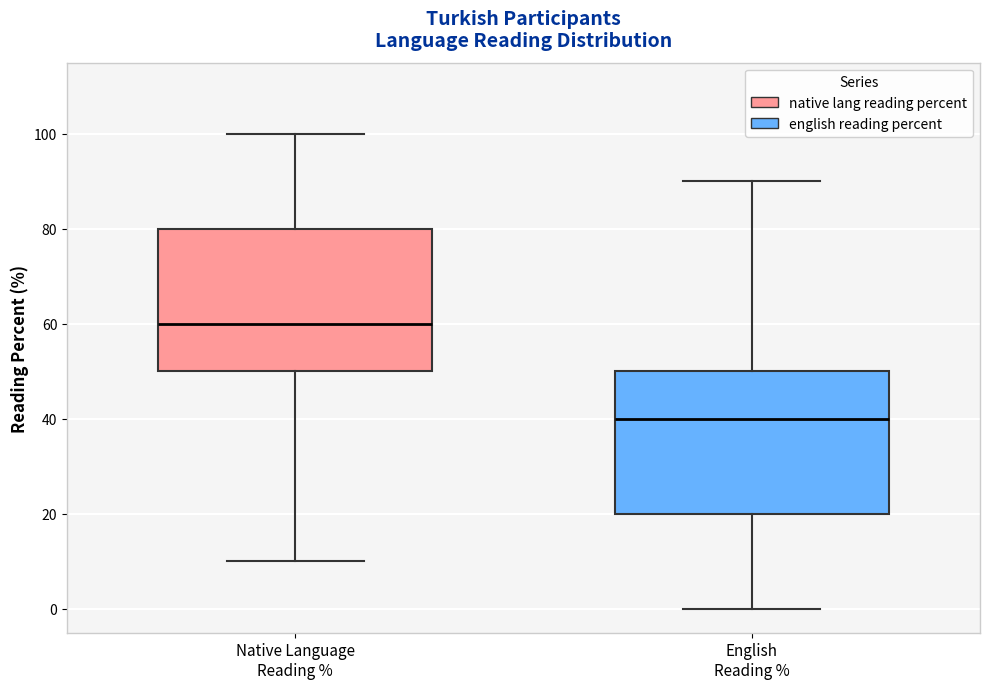

Reading left to right, transcribe this box plot: for each box, give where its median line is, the range the box spans, and where its two whiskers end, as read against the y-axis. The values are not printed on the chart, so give them approximately, as read against the axis.

Native Language Reading %: median 60, box 50 to 80, whiskers 10 to 100
English Reading %: median 40, box 20 to 50, whiskers 0 to 90